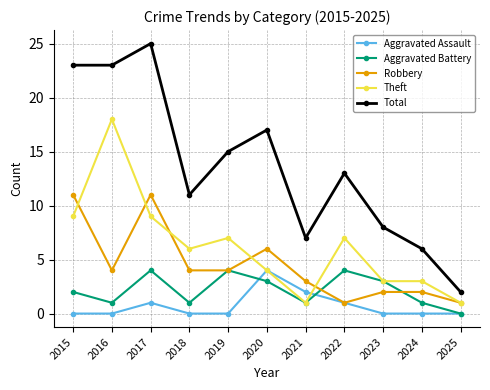

How many interior local valleys does the Aggravated Battery series have?

3